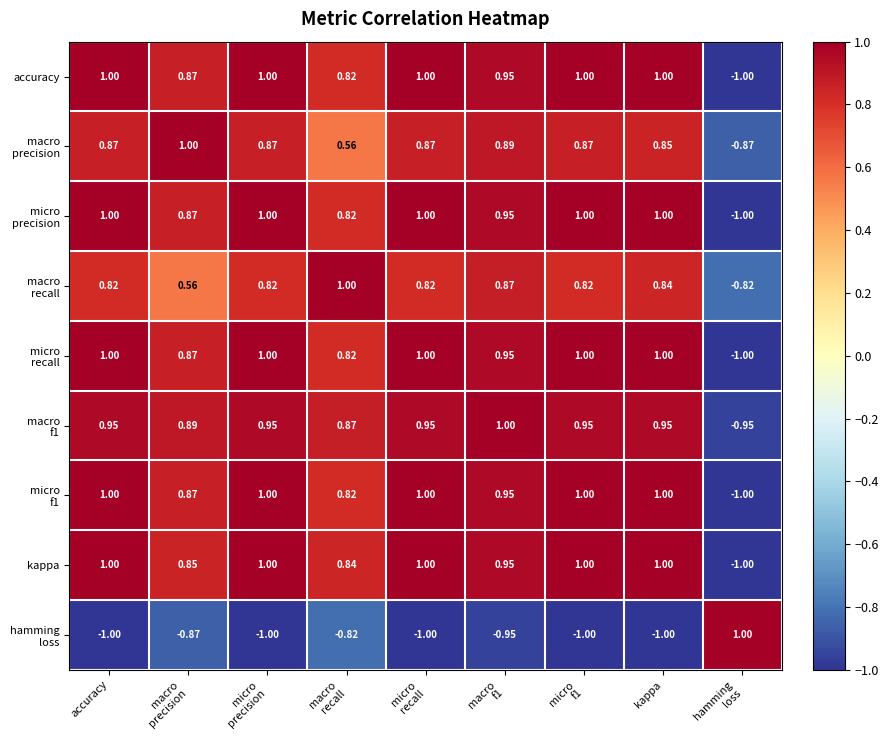

How many data points does each series have?

9